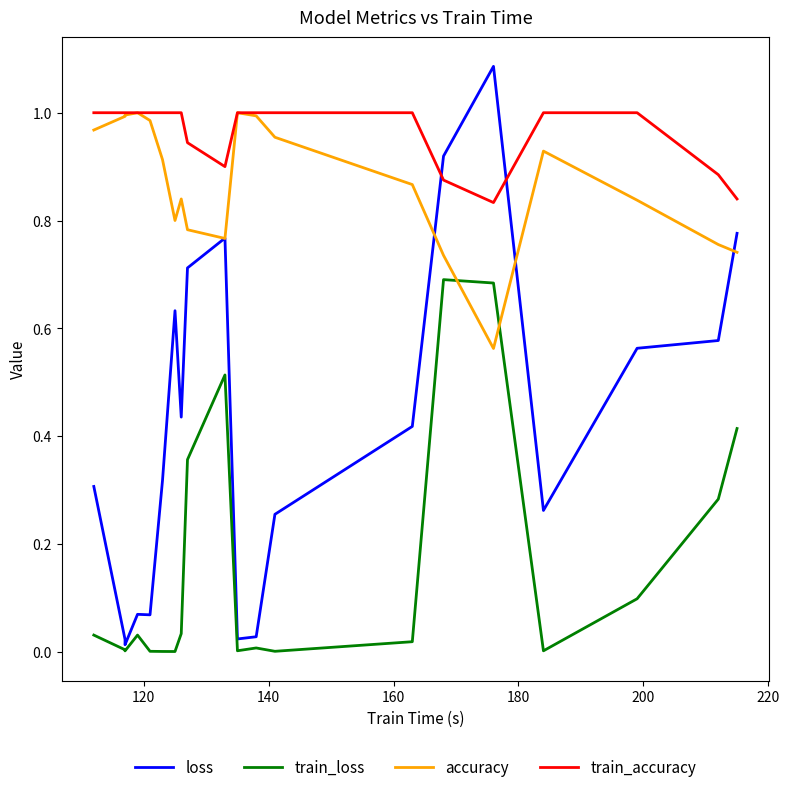

Which series has the widest spread of values?

loss